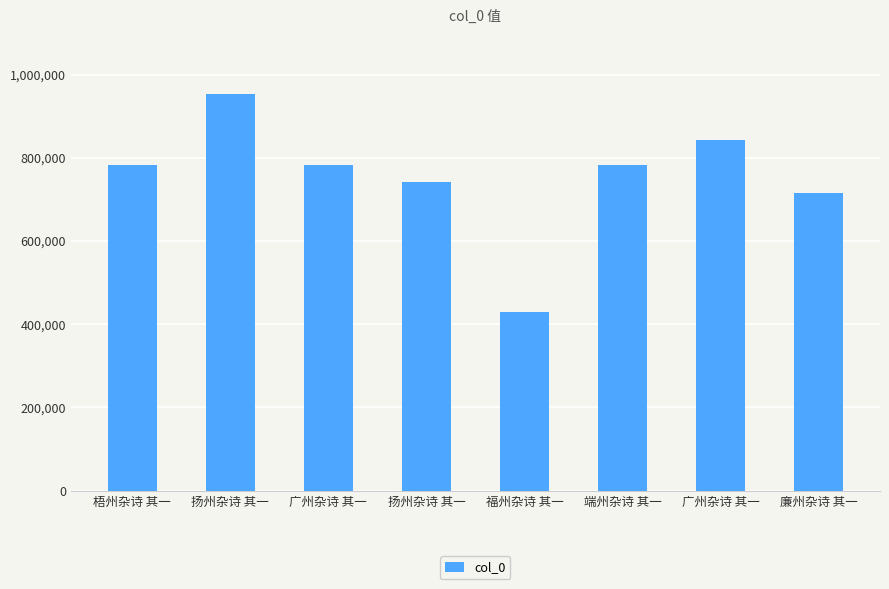

How many bars are there in total?

8